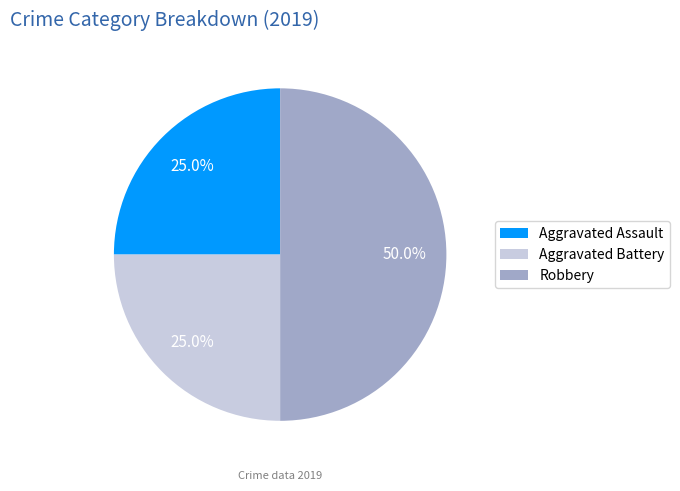

To the nearest percent, what is the difference between the largest and smallest slice percentages?

25%